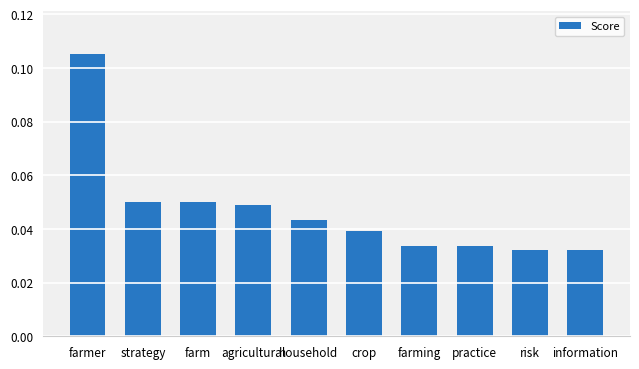

The chart shows a value of 0.0 at strategy. True or false?

False